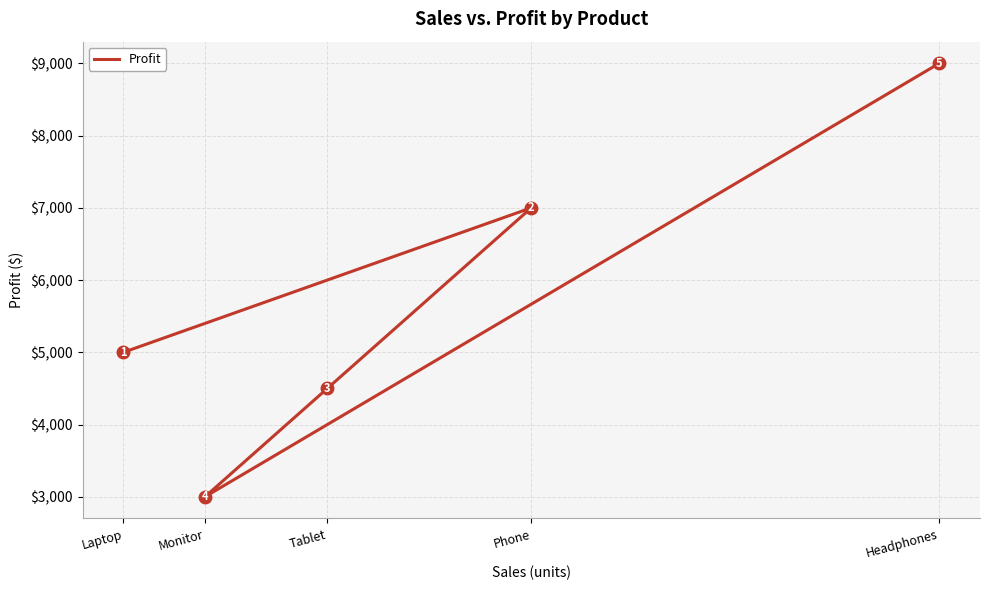

The chart shows a value of 5000 at Laptop. True or false?

True